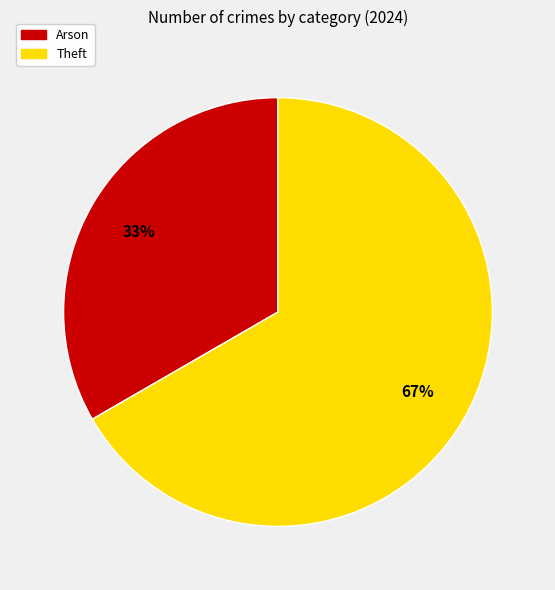

What is the ratio of the value at Arson to the value at Theft?

0.5